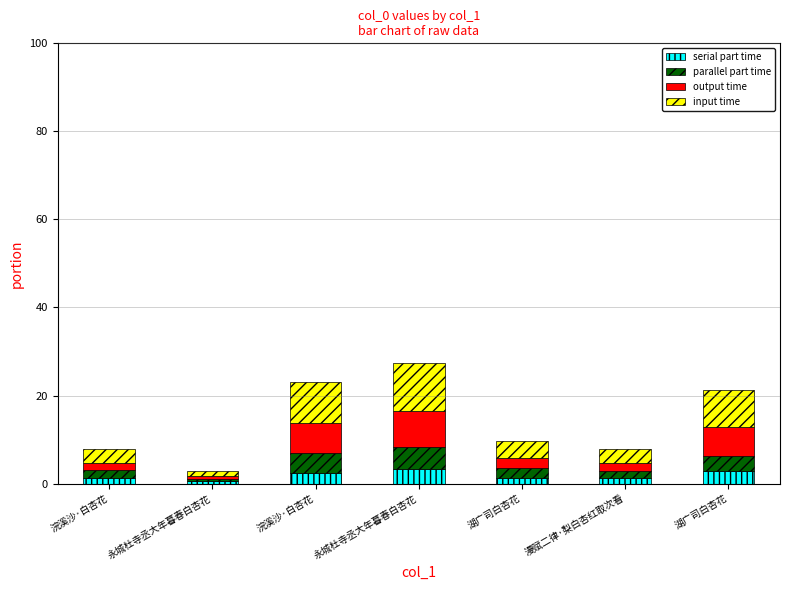

How many data points does each series have?

7